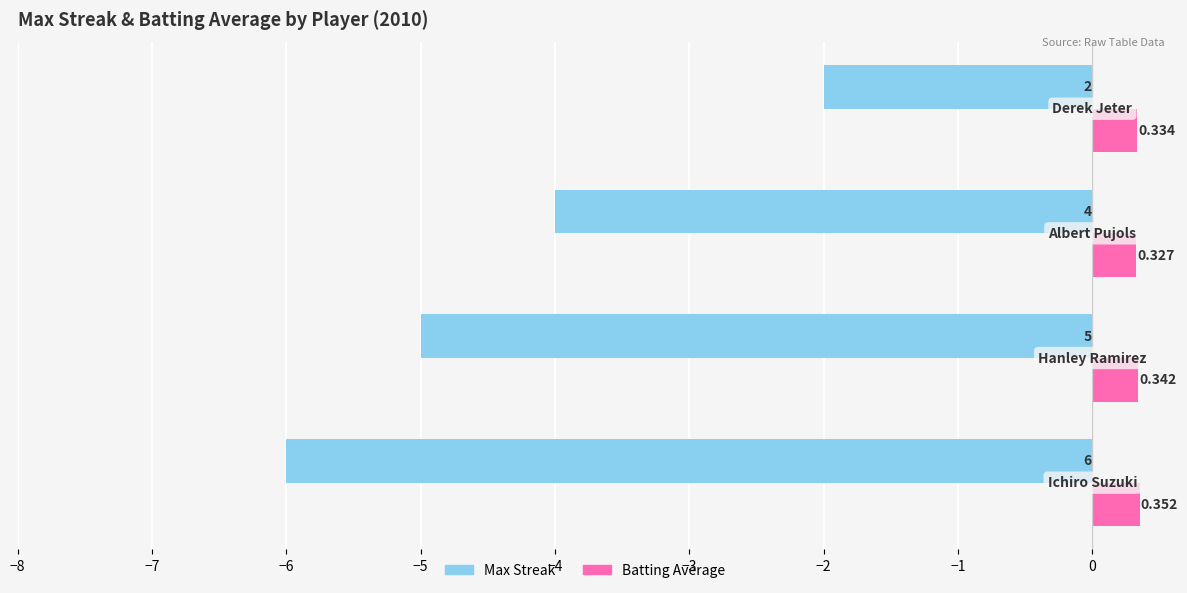

Which series has the largest total across all categories?

Batting Average